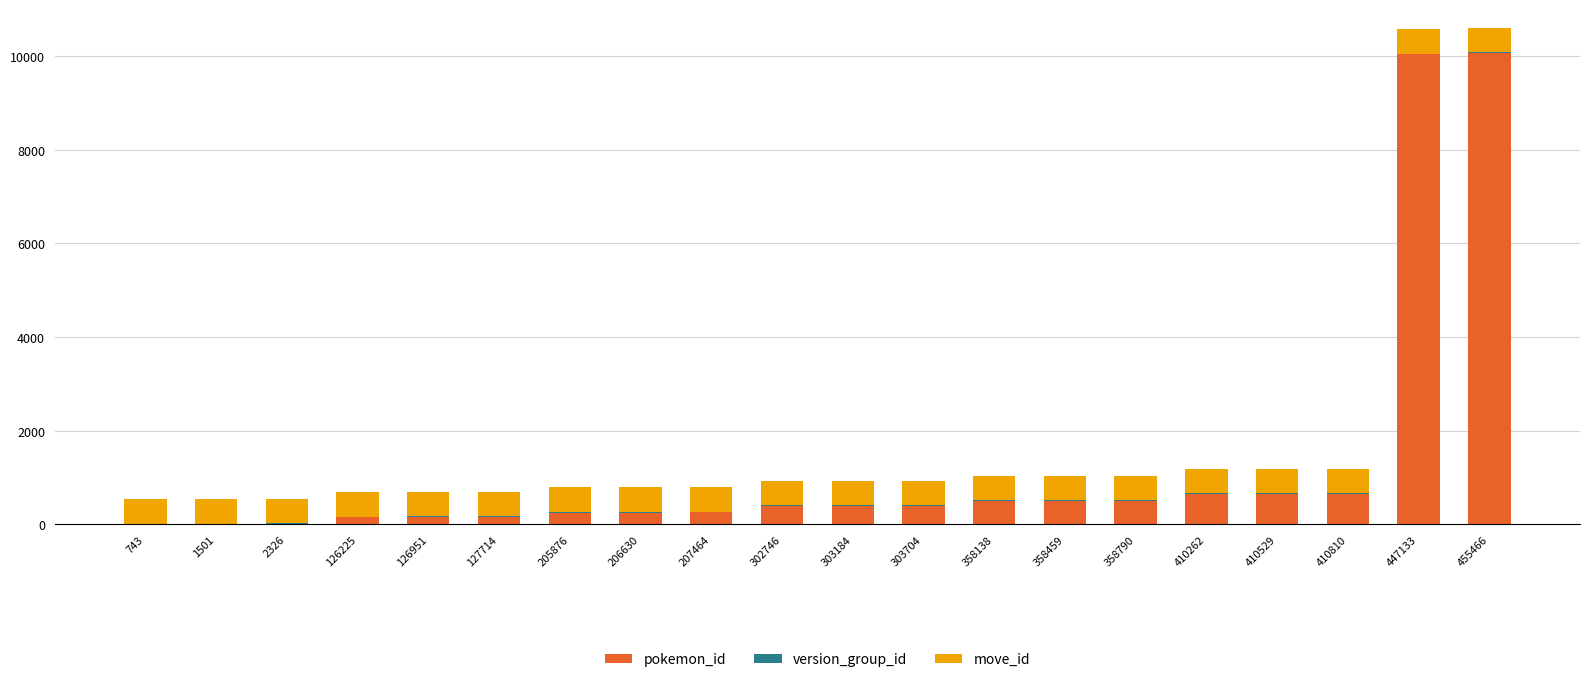

The pokemon_id series shows 161 at 410262. True or false?

False